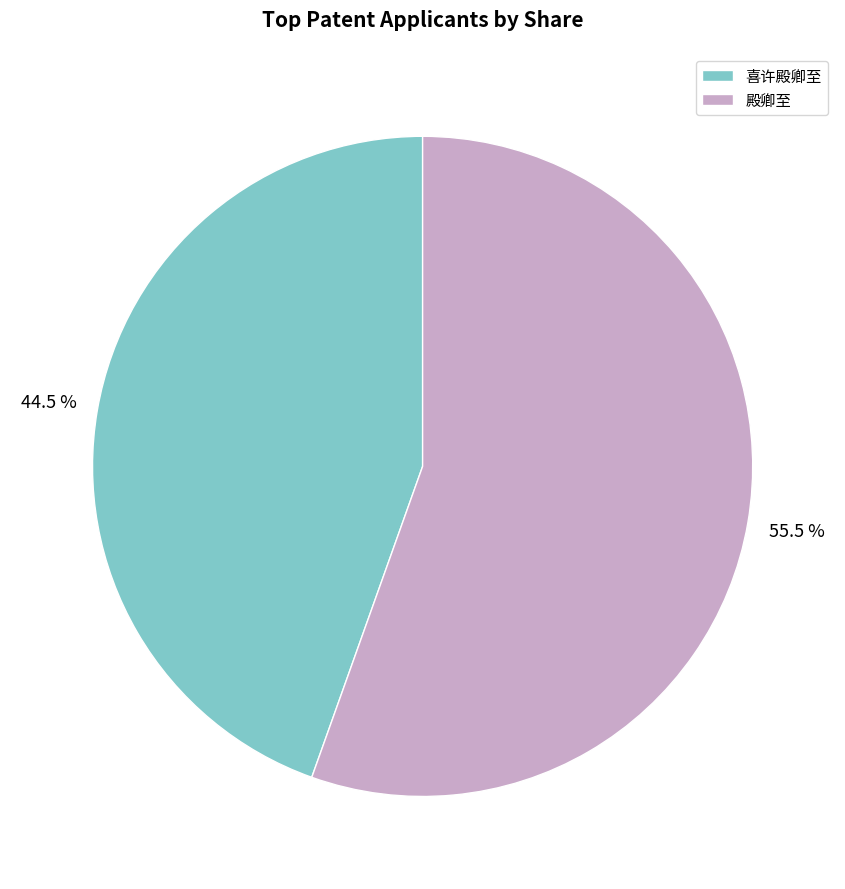

What is the smallest slice in the pie chart?

喜许殿卿至